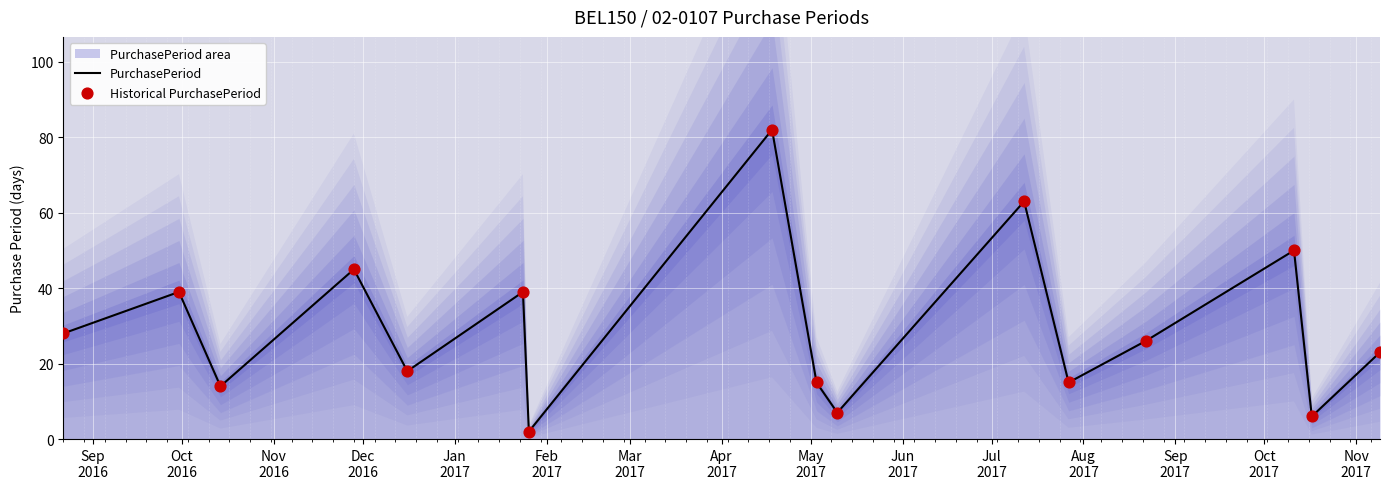

Which series reaches the minimum Y coordinate?

PurchasePeriod